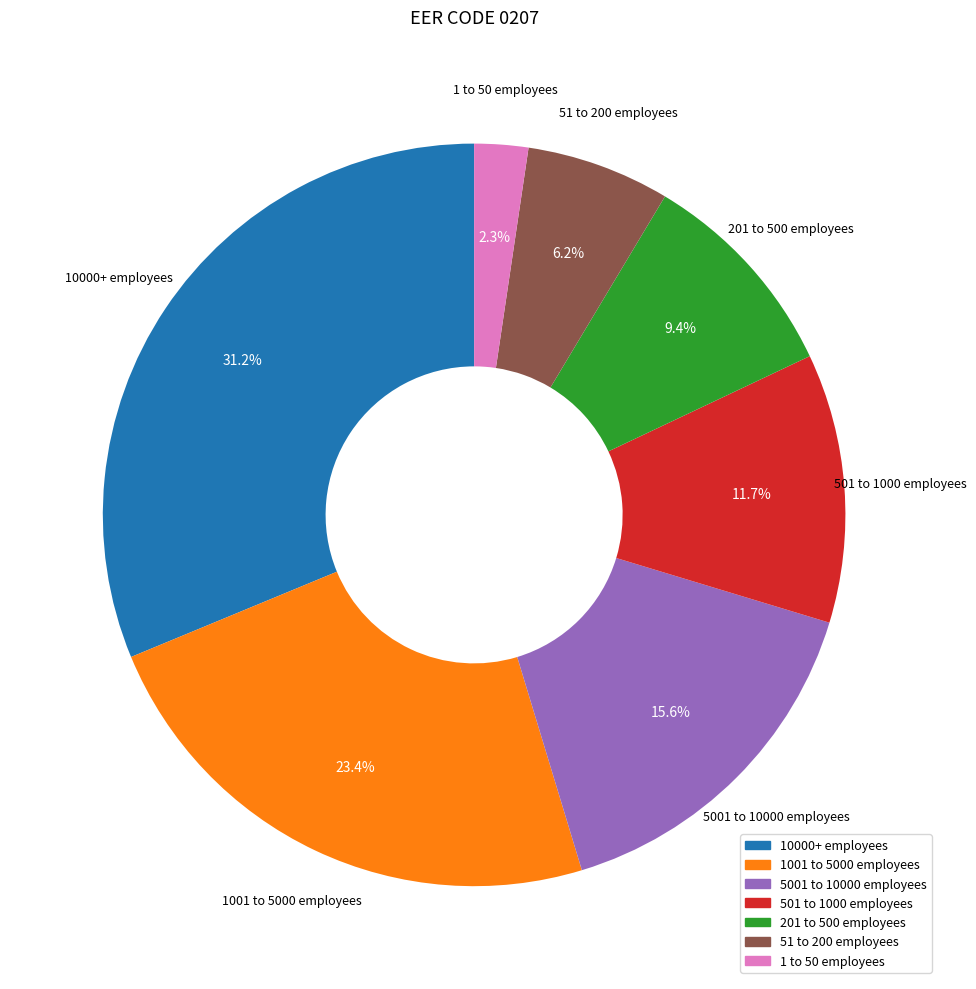

What percentage do 501 to 1000 employees and 201 to 500 employees together represent?

21.1%